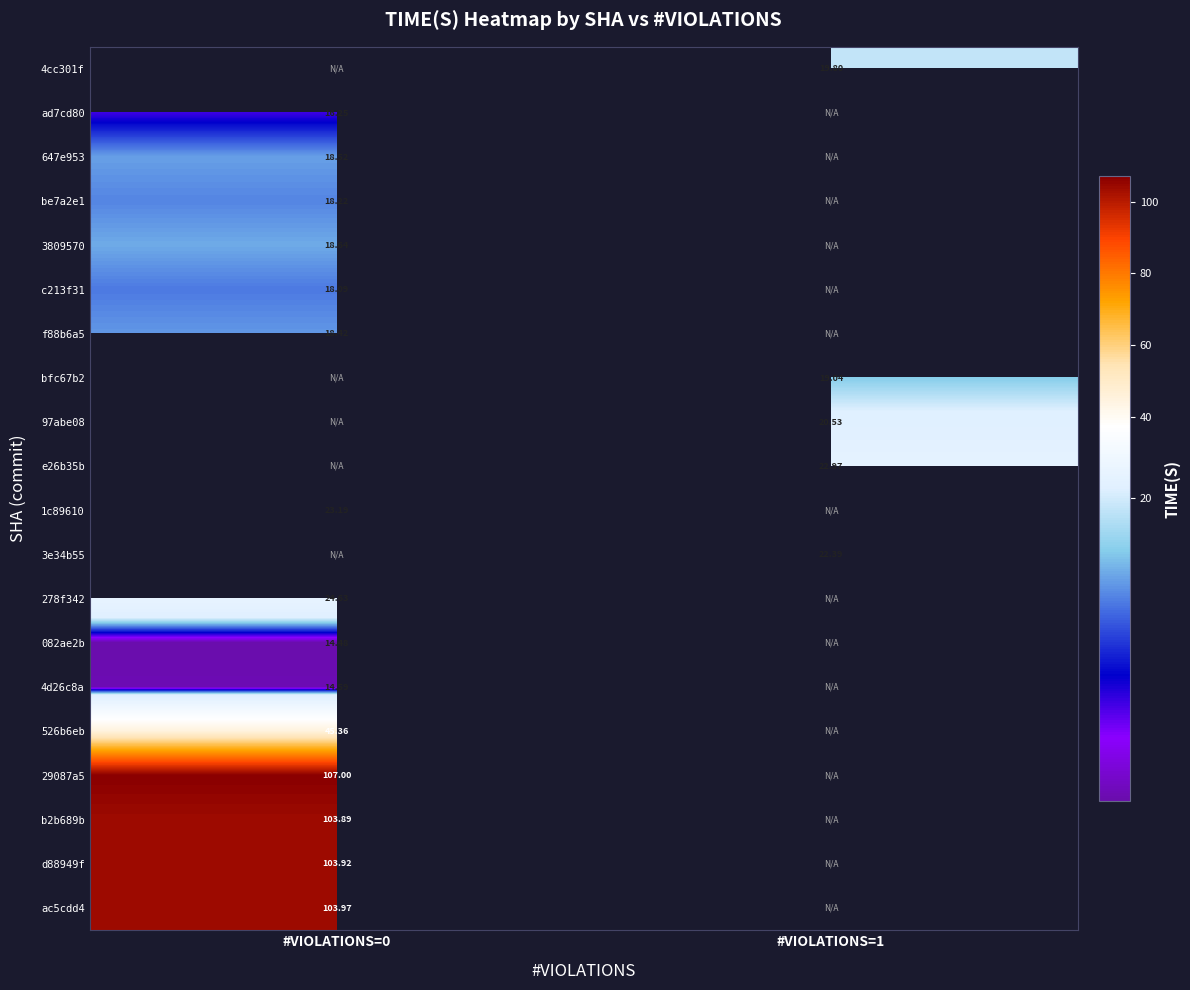

What is the highest value of the 278f342 series?

24.6